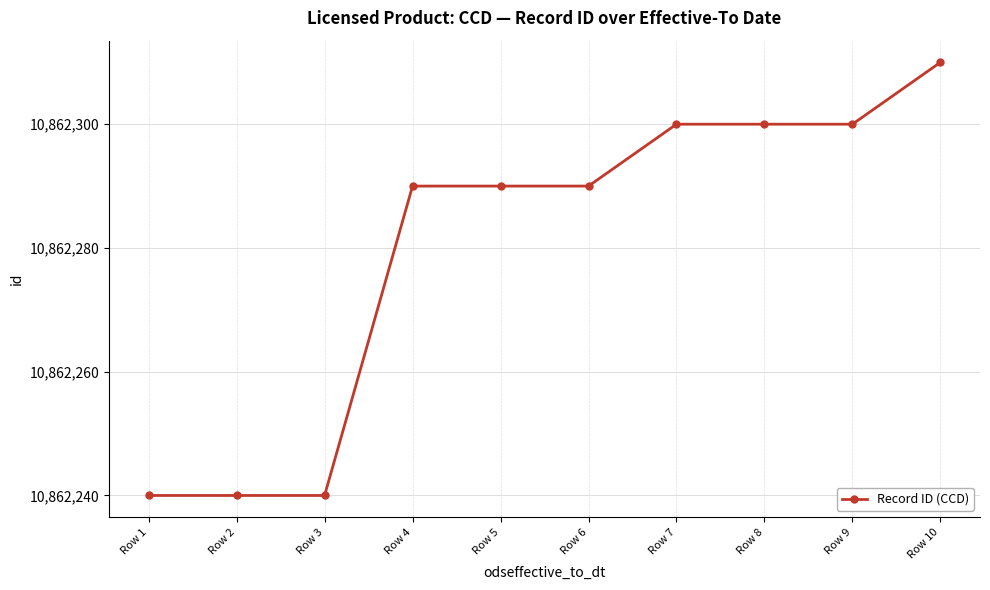

The value at Row 7 is 7219473. True or false?

False